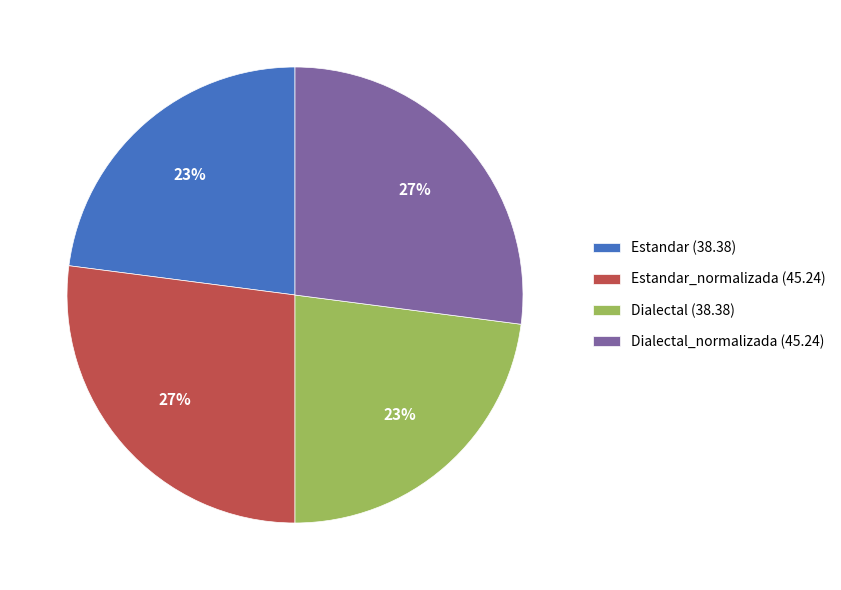

How many segments does this pie chart have?

4